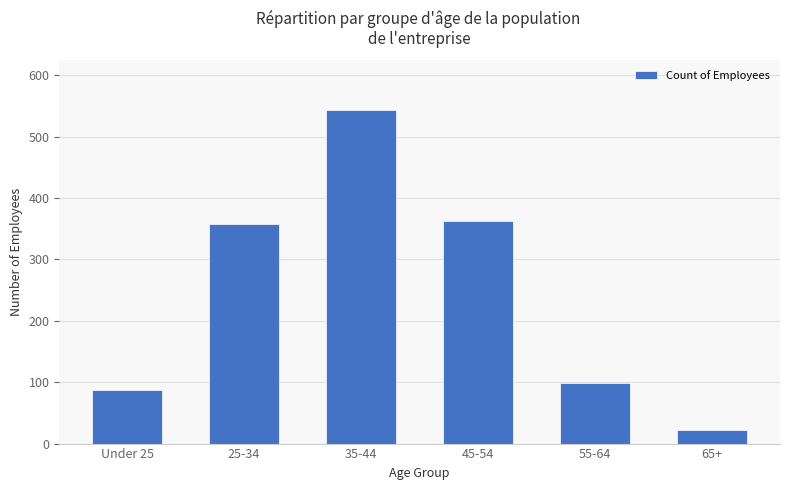

Which category has the lowest value across all series?

65+